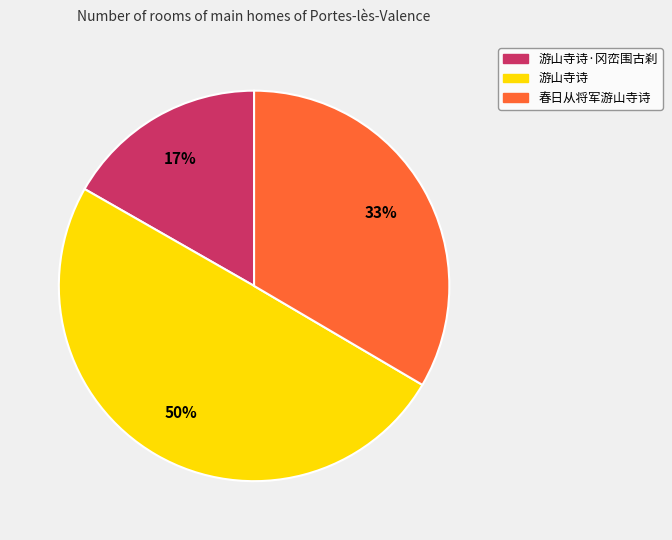

To the nearest percent, what is the average slice percentage?

33%